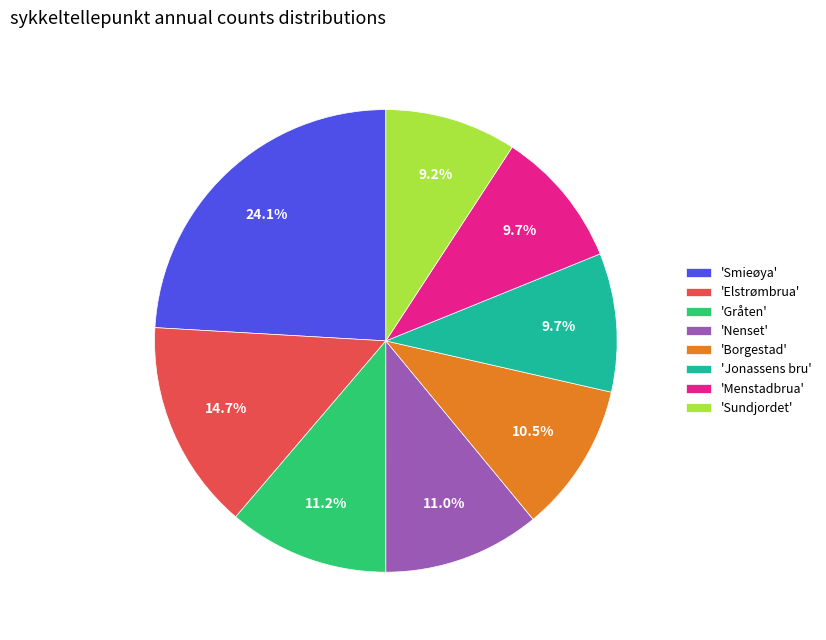

Approximately how many times larger is the value at 'Smieøya' compared to 'Menstadbrua'?

2.5